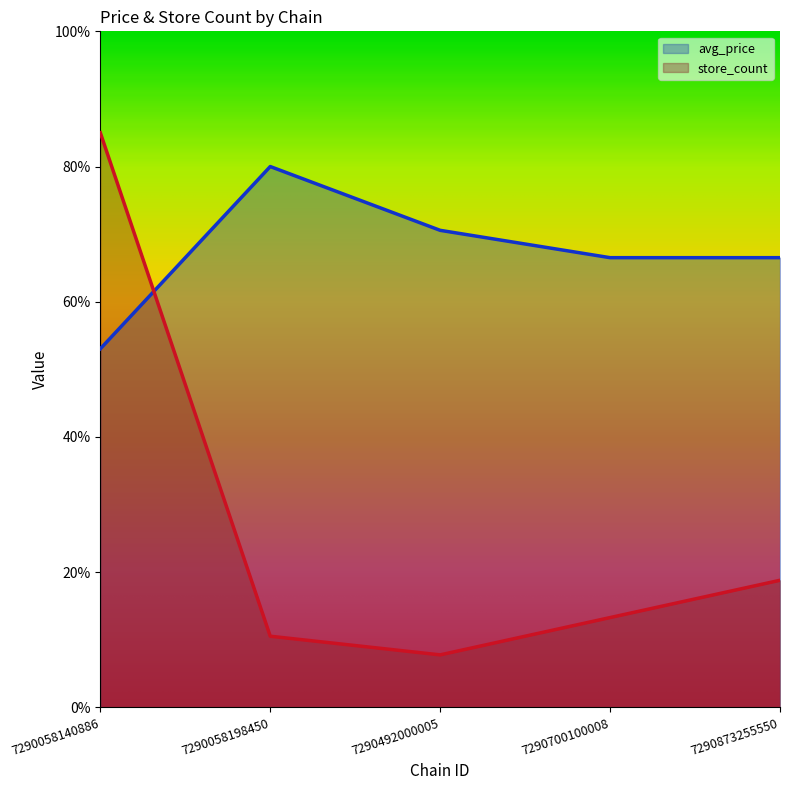

What is the difference between the avg_price values at 7290492000005 and 7290058140886?

17.5